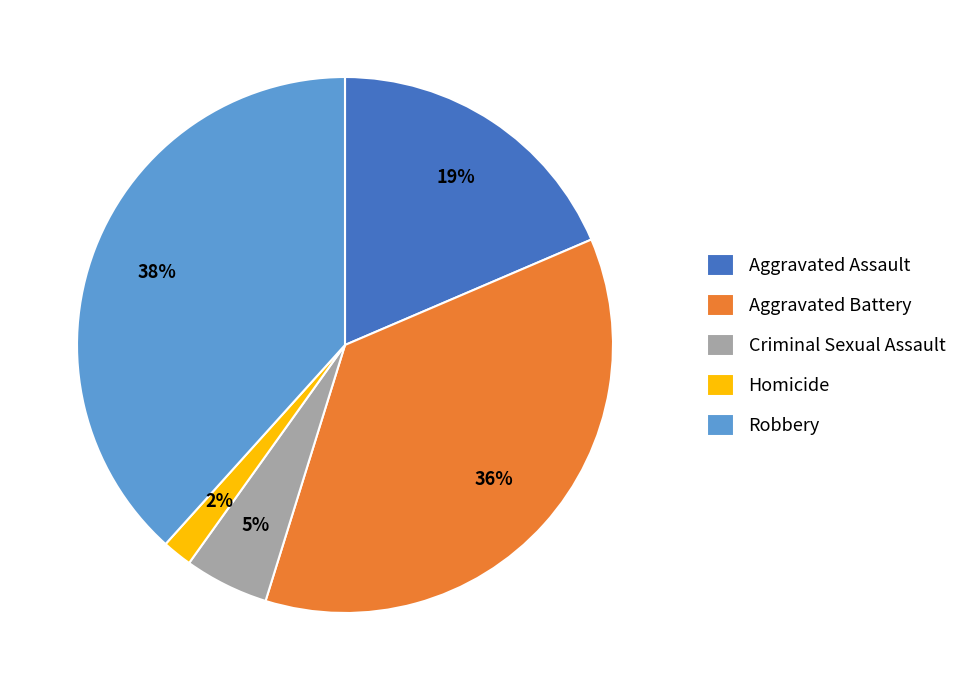

To the nearest percent, what is the difference between the Robbery and Criminal Sexual Assault slice percentages?

33%